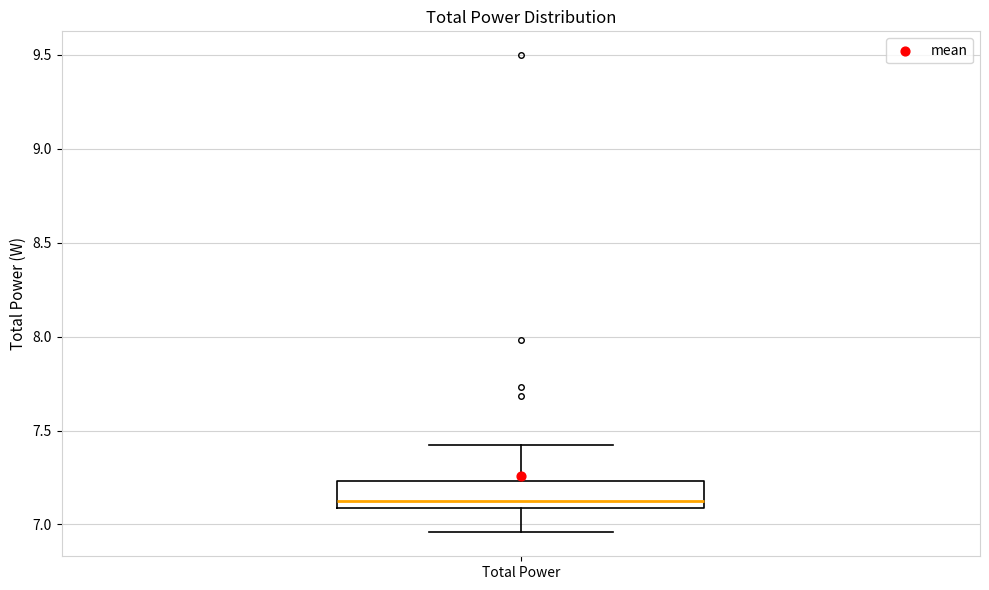

Transcribe this box plot: give where the median line is, the range the box spans, and where the two whiskers end, as read against the y-axis. The values are not printed on the chart, so give them approximately, as read against the axis.

median 7.15, box 7.10 to 7.25, whiskers 6.95 to 7.45